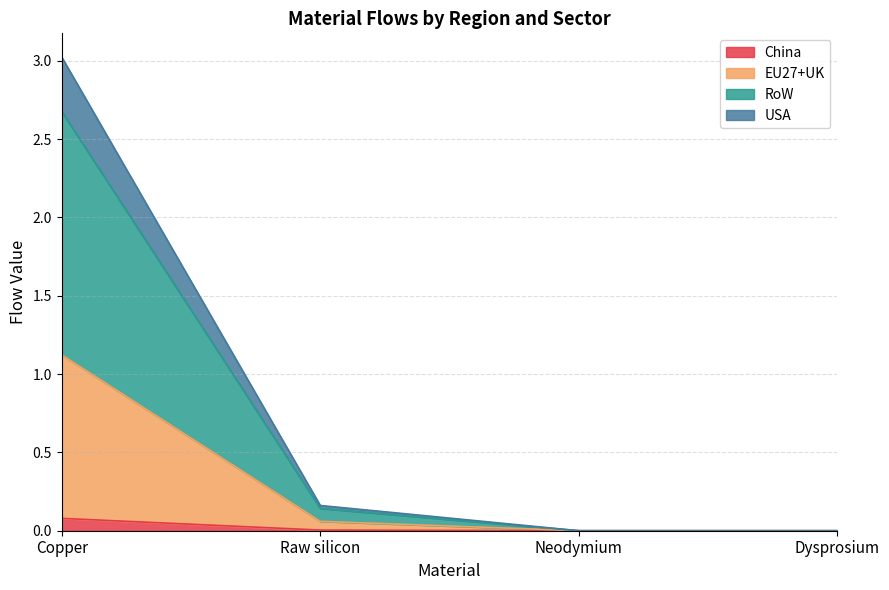

Read the EU27+UK Photovoltaic value at Copper.

1.1